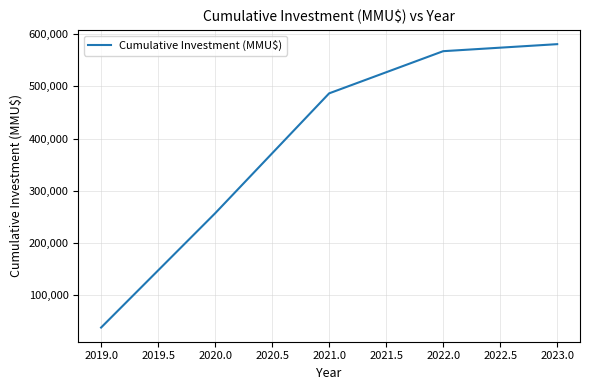

Which category has the highest value across all series?

2023.0